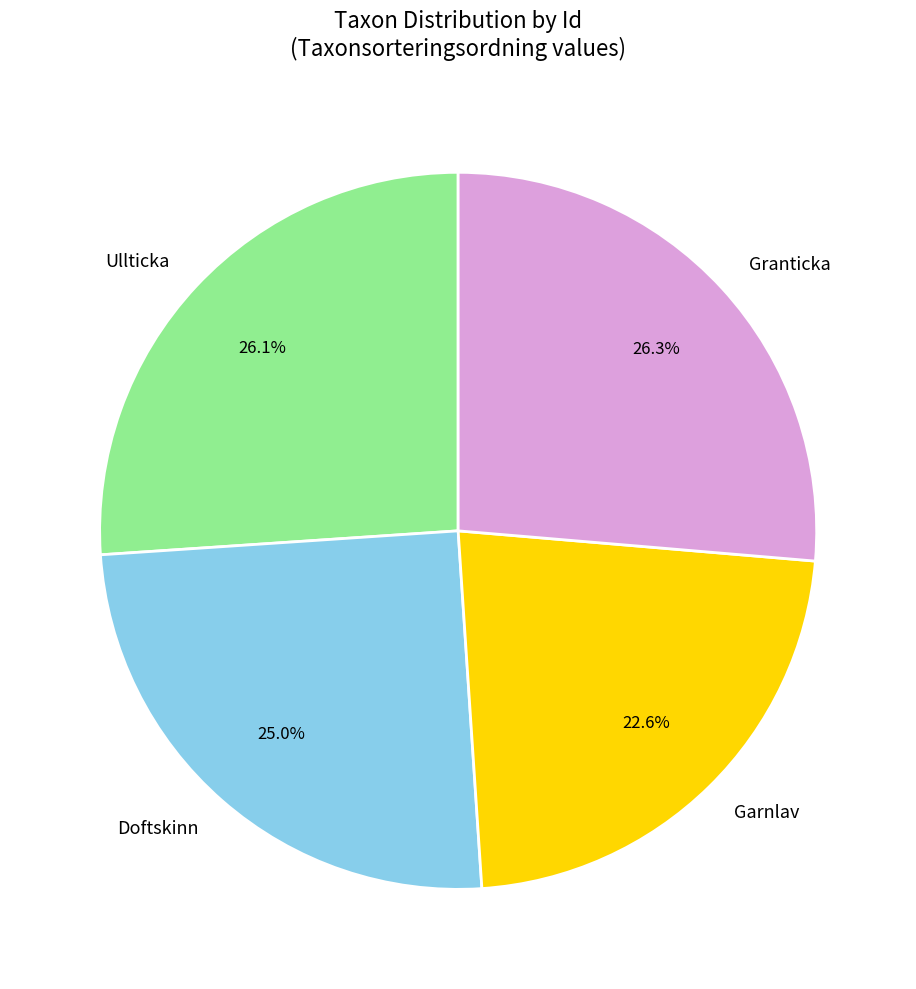

Does Granticka account for over 50% of the chart?

No